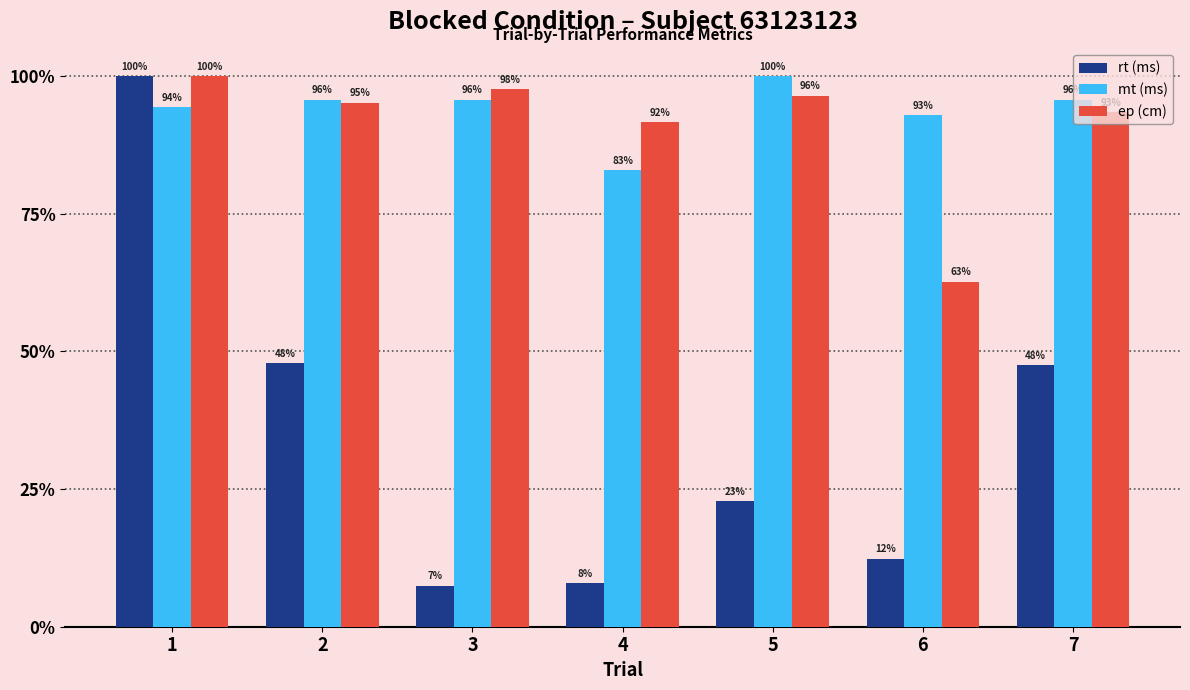

Is the value of ep (cm) at 4 greater than the value of rt (ms) at 3?

Yes